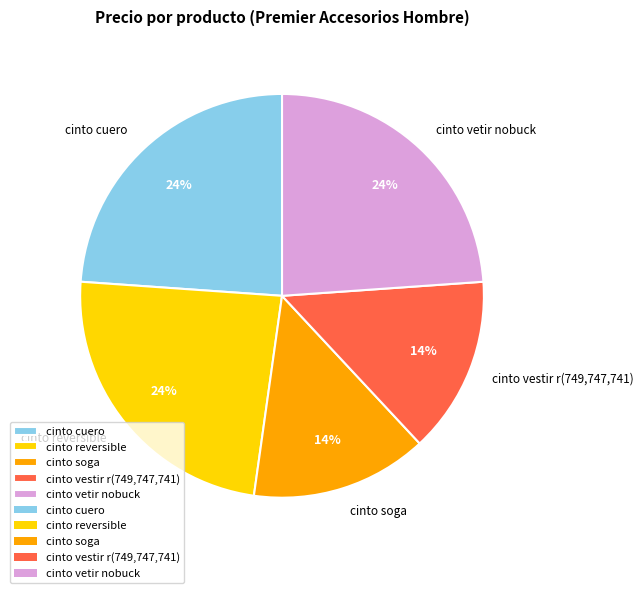

To the nearest percent, what is the difference between the largest and smallest slice percentages?

10%